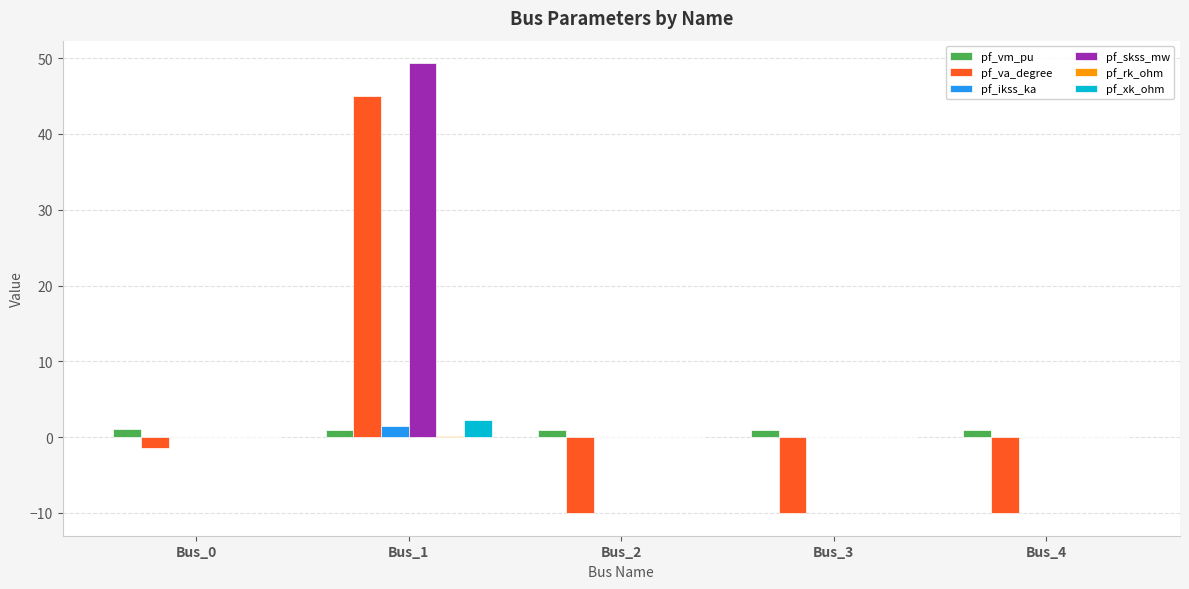

Between Bus_0 and Bus_4, which series saw the biggest shift?

pf_va_degree